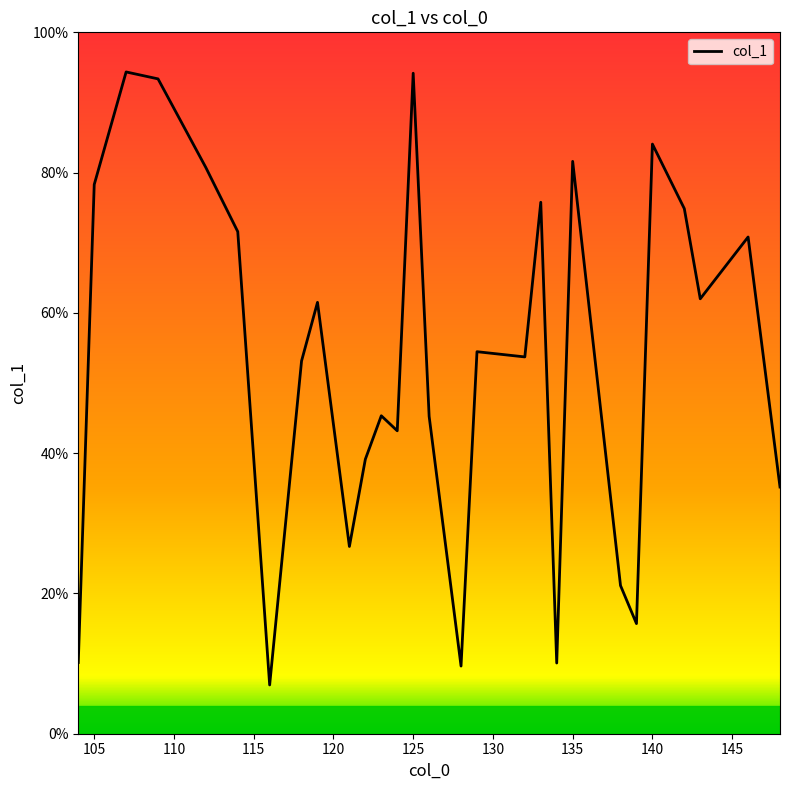

What is the minimum value shown in the chart?

7.0